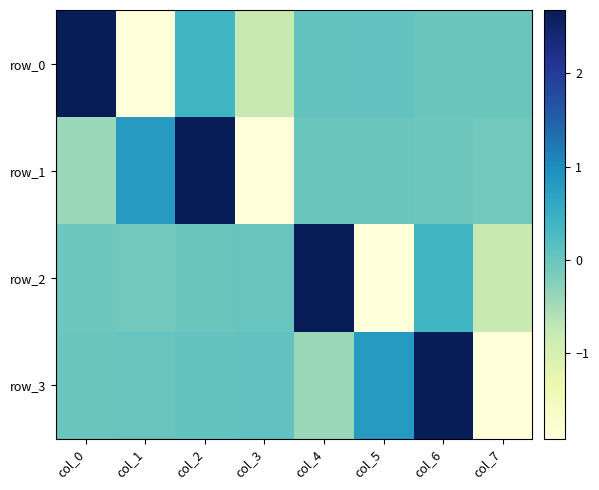

Where does the row_1 series first go above 0?

col_1